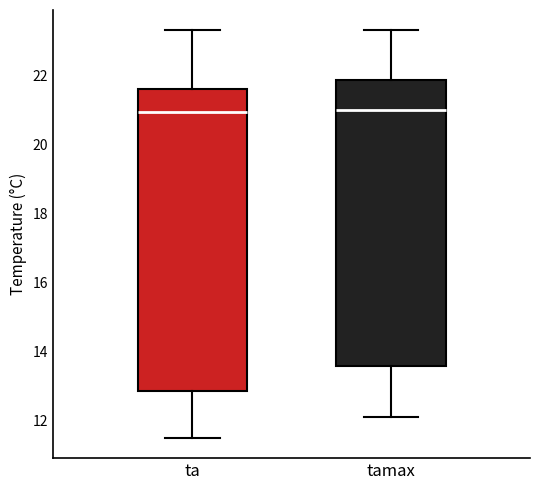

Comparing the boxes themselves (not the whiskers), which one is the tallest?

ta